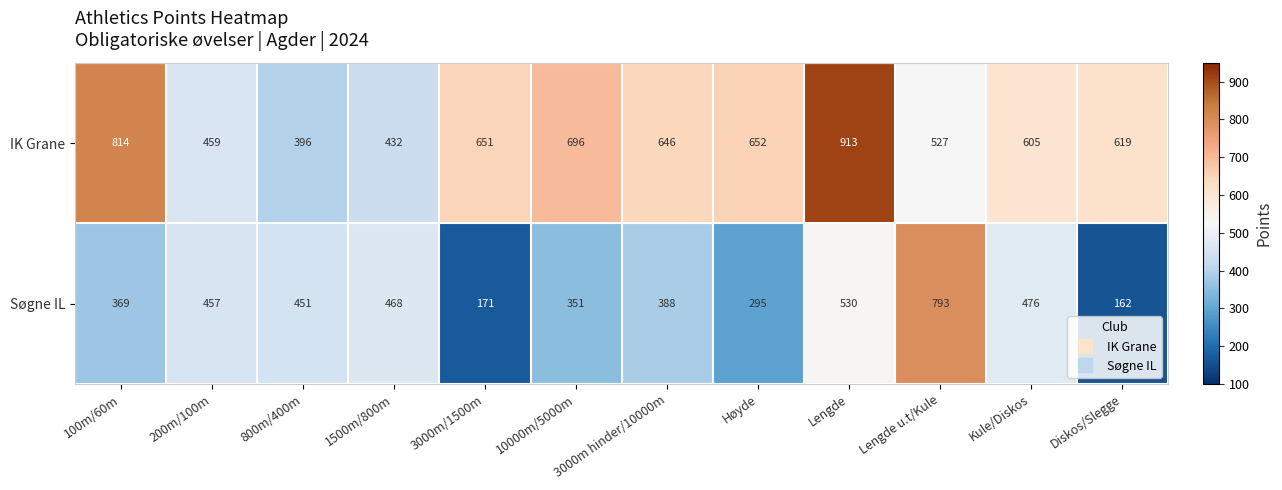

List the series in order of their overall mean, lowest first.

Søgne IL, IK Grane